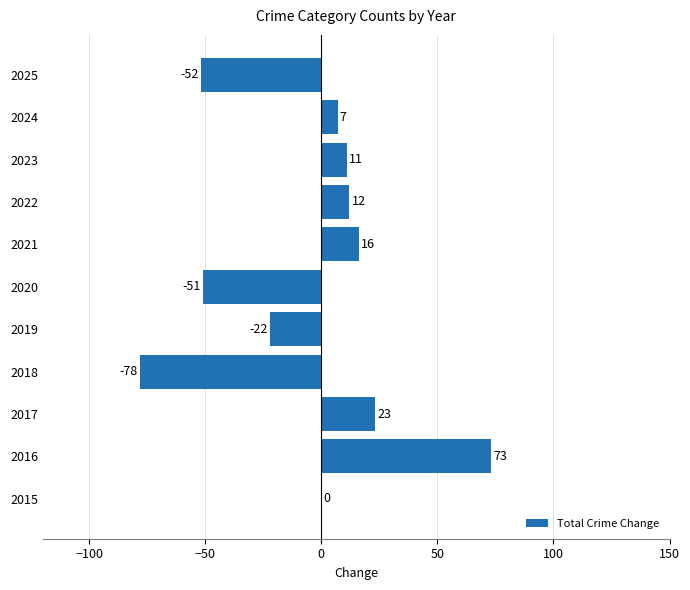

What is the average value?

-6